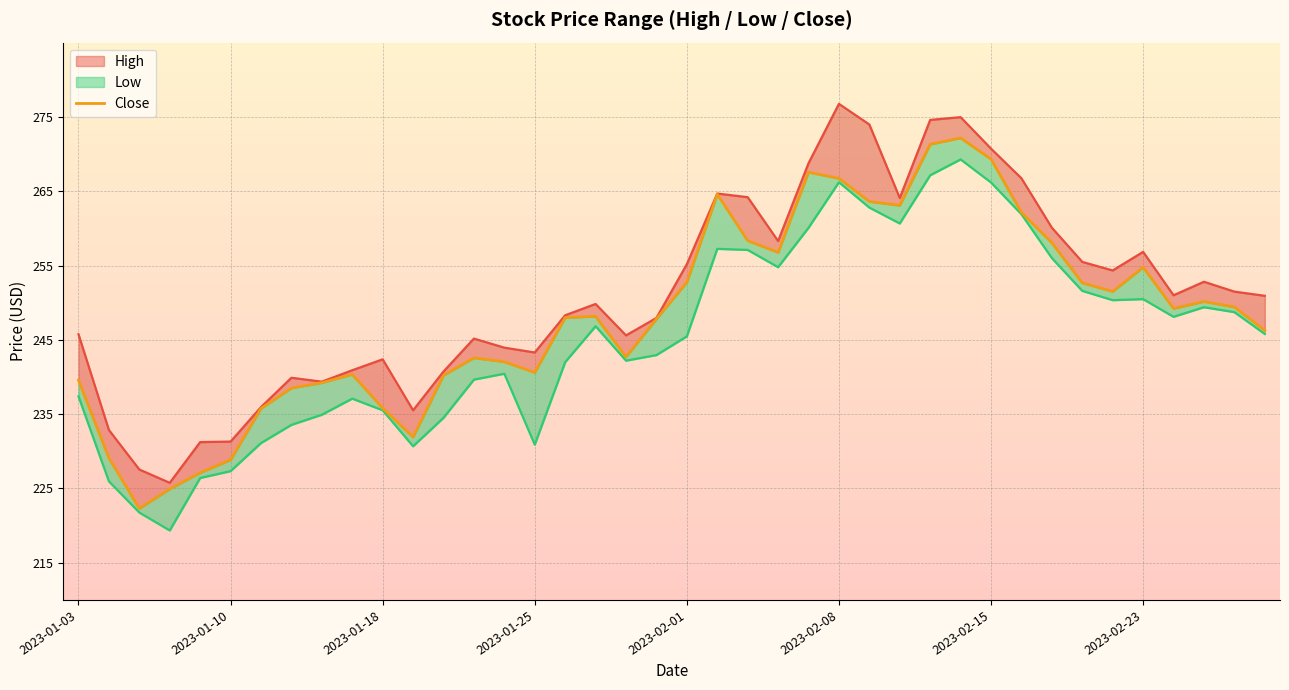

How many data points does each series have?

40